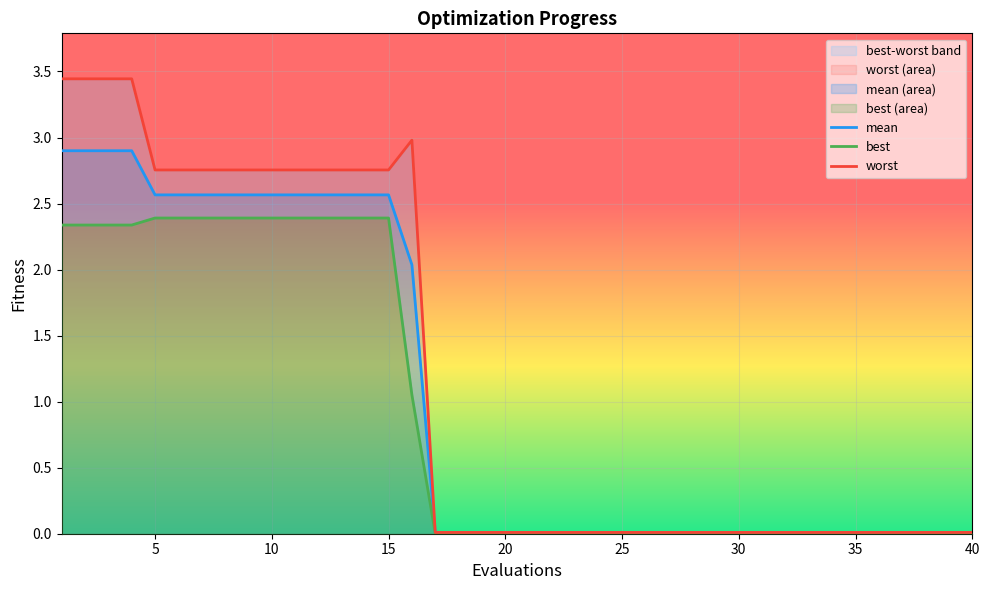

The value of mean at 10 is 2.6. True or false?

True